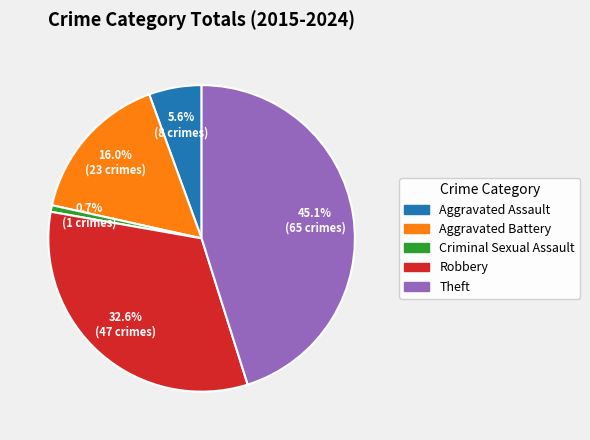

Which has a higher value, Criminal Sexual Assault or Aggravated Battery?

Aggravated Battery